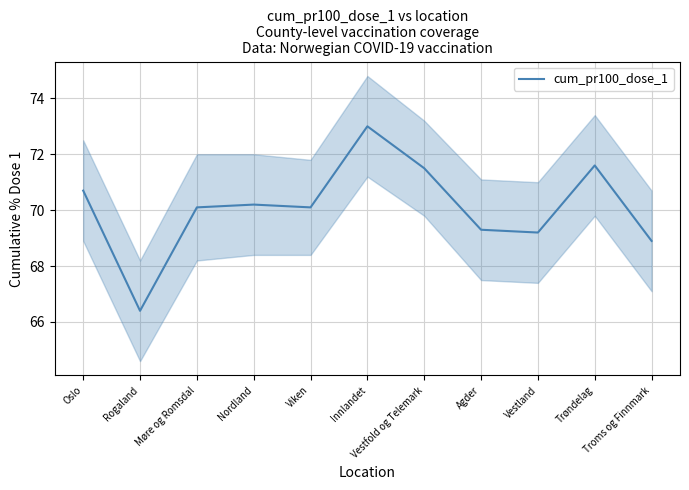

Which label corresponds to the smallest value in the chart?

Rogaland